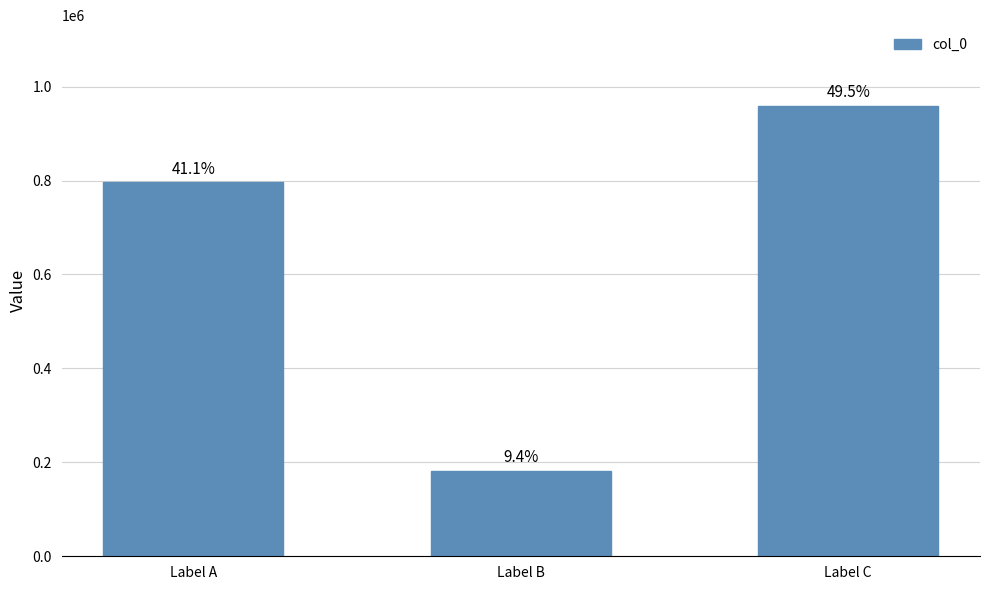

Reading left to right, extract all data points from this chart.

Label A=796110	Label B=181769	Label C=958375